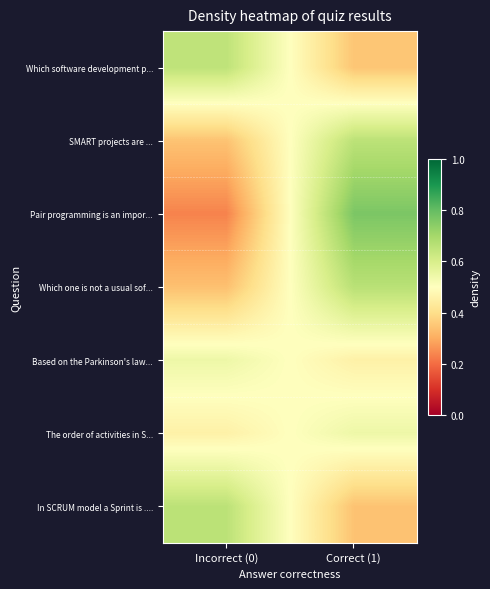

Which series has the widest spread of values?

Pair programming is an impor...